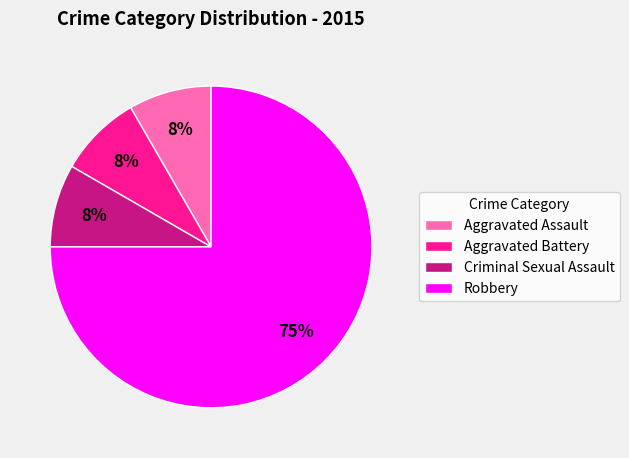

What is the largest slice in the pie chart?

Robbery